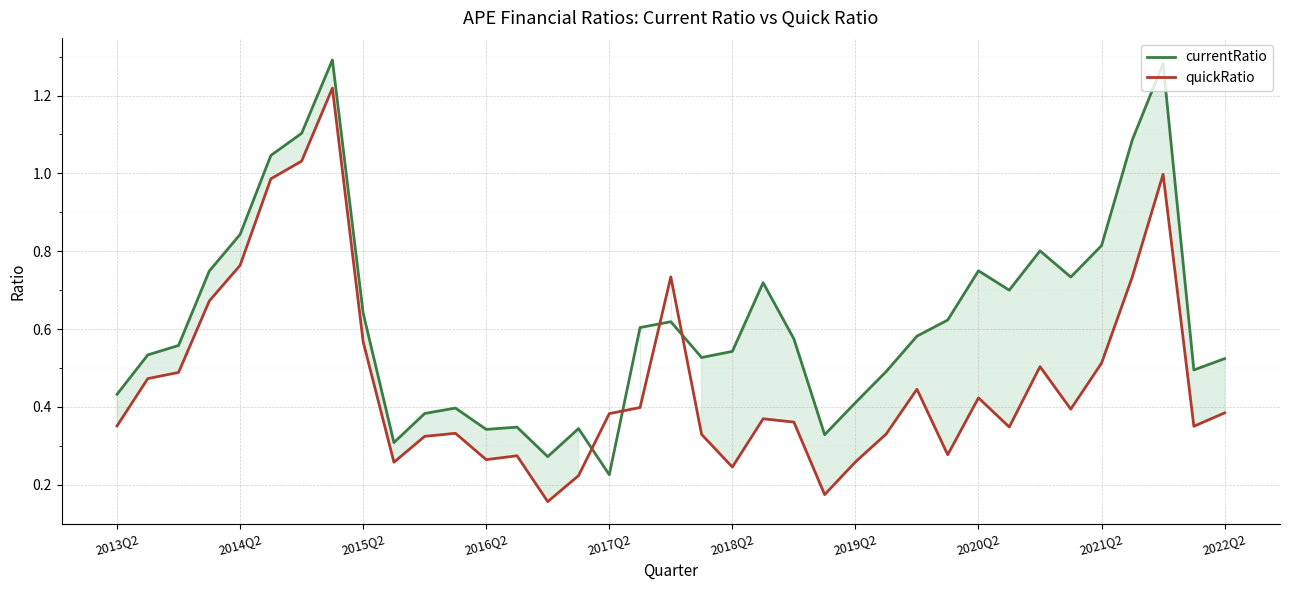

List the series in order of their peak value, highest first.

currentRatio, quickRatio